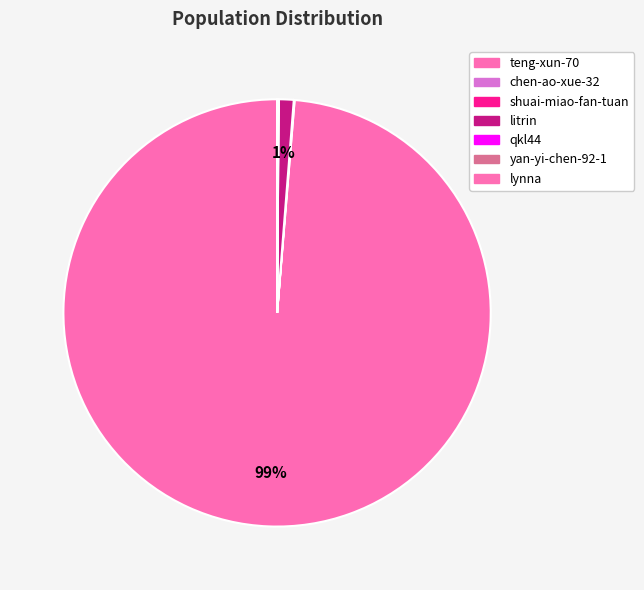

What is the total percentage of teng-xun-70 and lynna?

98.7%